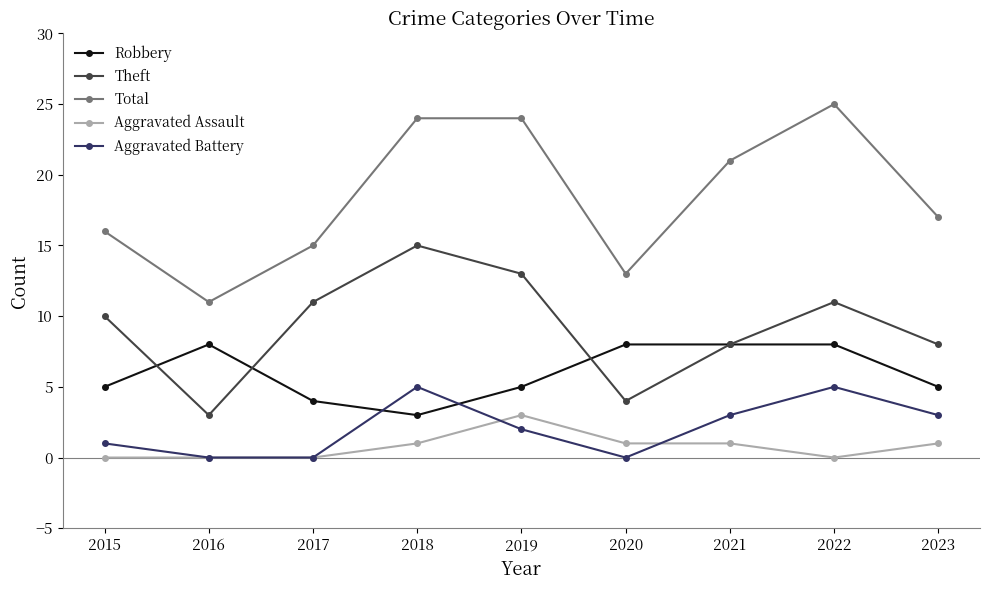

What is the difference between the maximum and minimum values in the Aggravated Battery series?

5